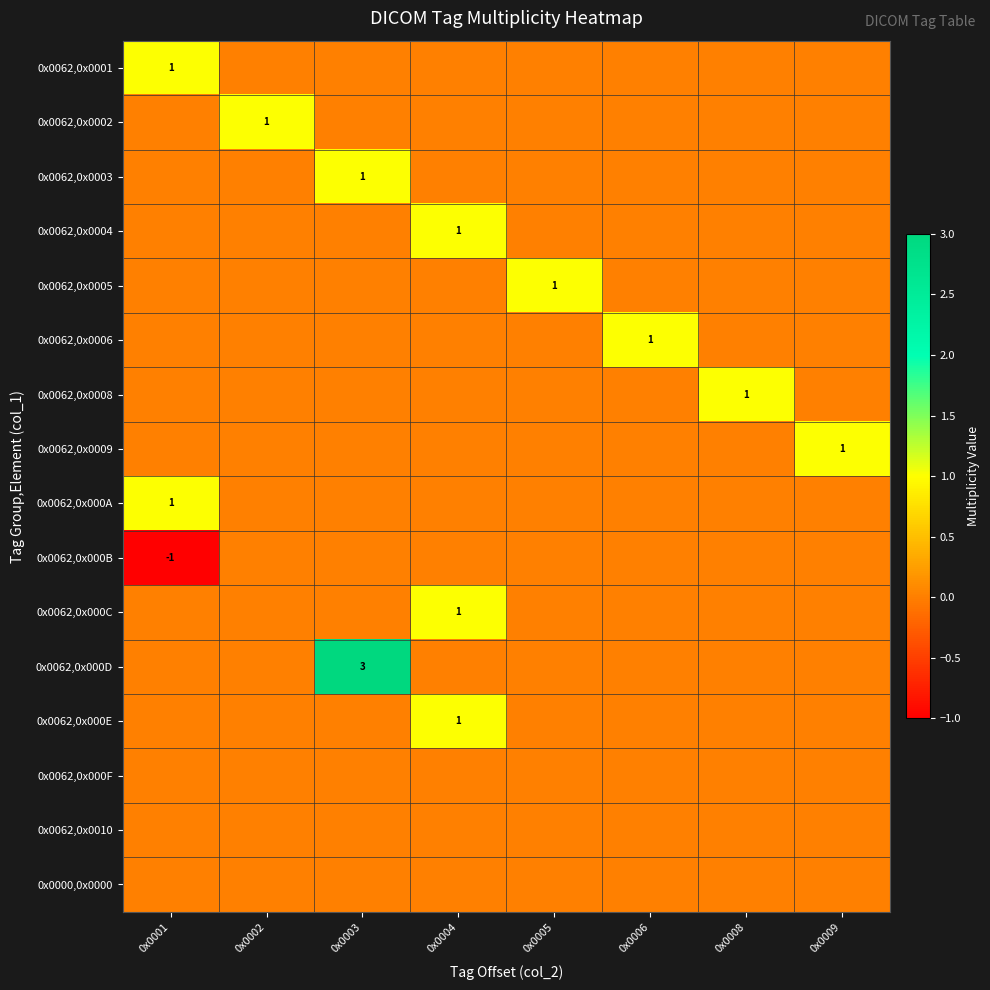

How many data points in 0x0062,0x0004 are above 0?

1